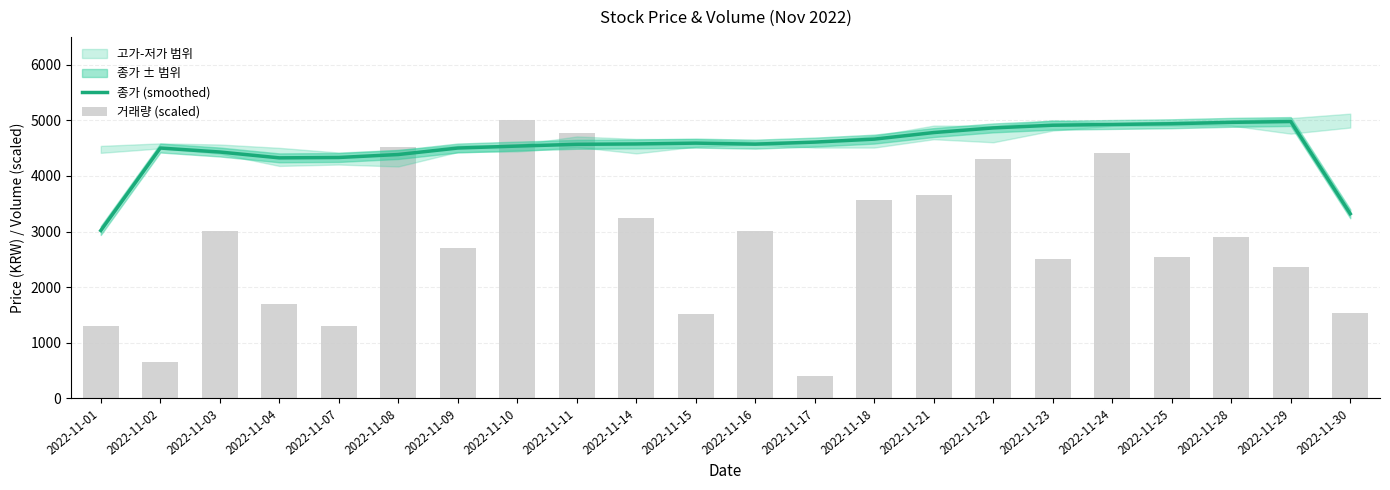

Rank the categories by 종가 (smoothed) value from lowest to highest.

2022-11-01, 2022-11-30, 2022-11-04, 2022-11-07, 2022-11-08, 2022-11-03, 2022-11-02, 2022-11-09, 2022-11-10, 2022-11-11, 2022-11-16, 2022-11-14, 2022-11-15, 2022-11-17, 2022-11-18, 2022-11-21, 2022-11-22, 2022-11-23, 2022-11-24, 2022-11-25, 2022-11-28, 2022-11-29